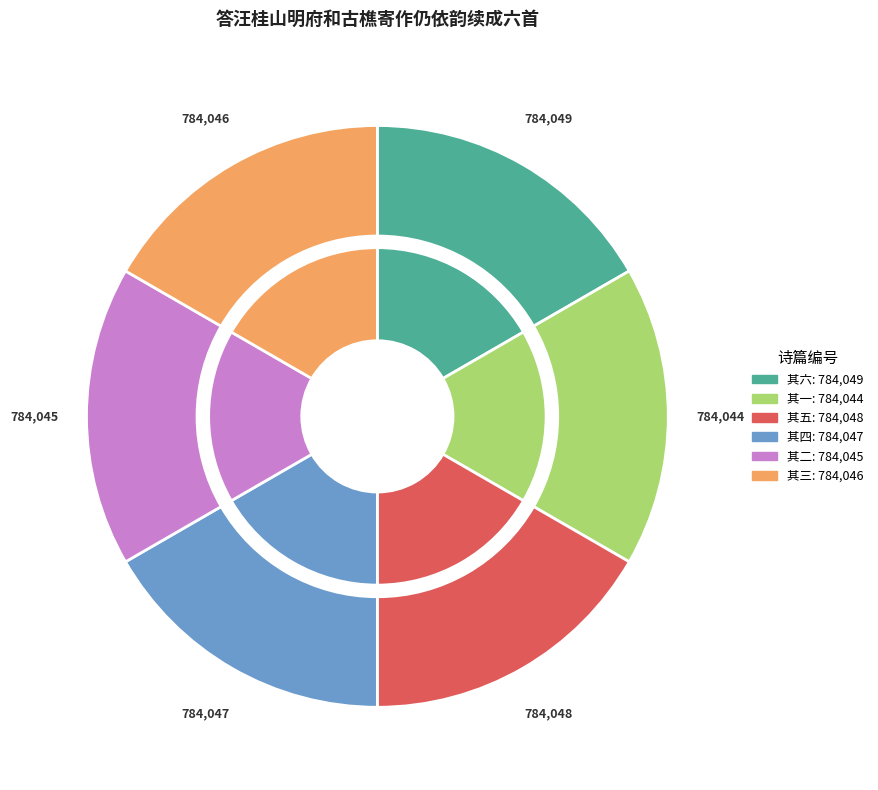

What percentage is the 答汪桂山明府和古樵寄作仍依韵续成六首 其四 slice, to the nearest percent?

17%